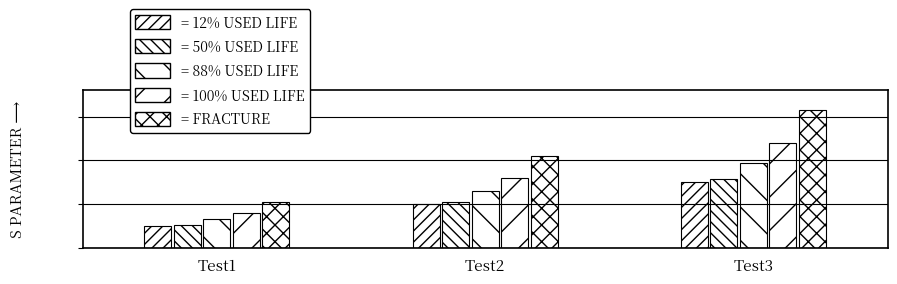

Are the bars grouped side by side (vs. stacked)?

Yes